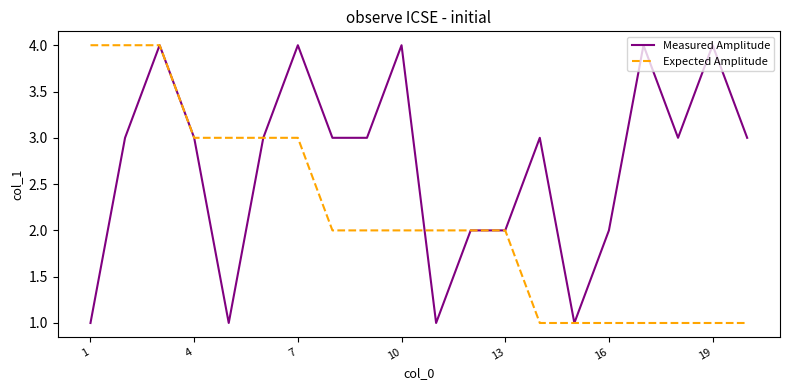

Rank the series by their average value, from lowest to highest.

Expected Amplitude, Measured Amplitude